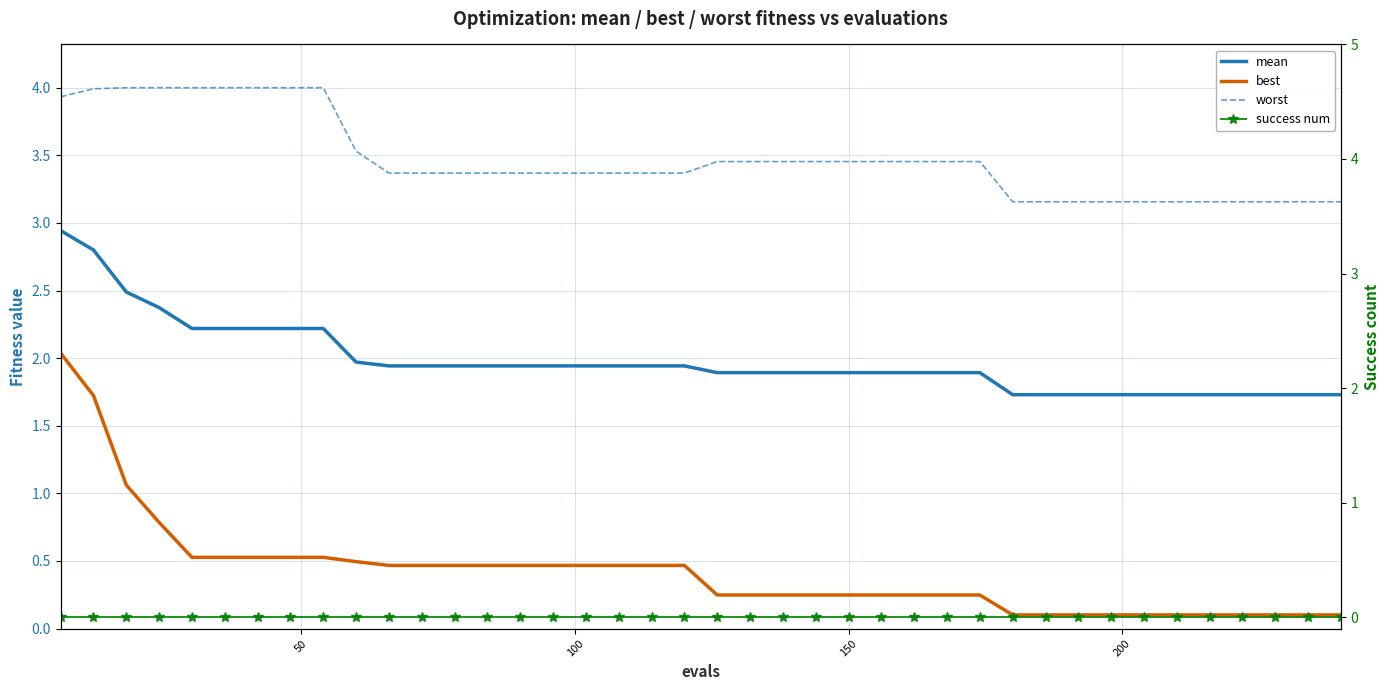

What is the sum of all mean values?

79.2